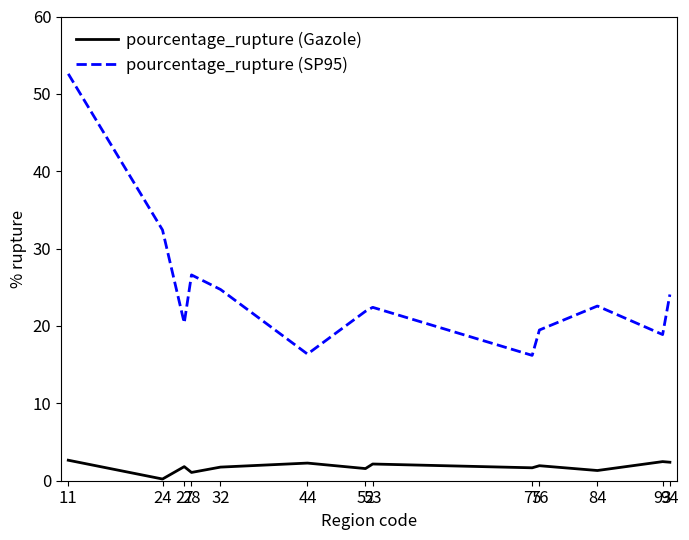

The value of pourcentage_rupture (SP95) at 27 is 20.4. True or false?

True